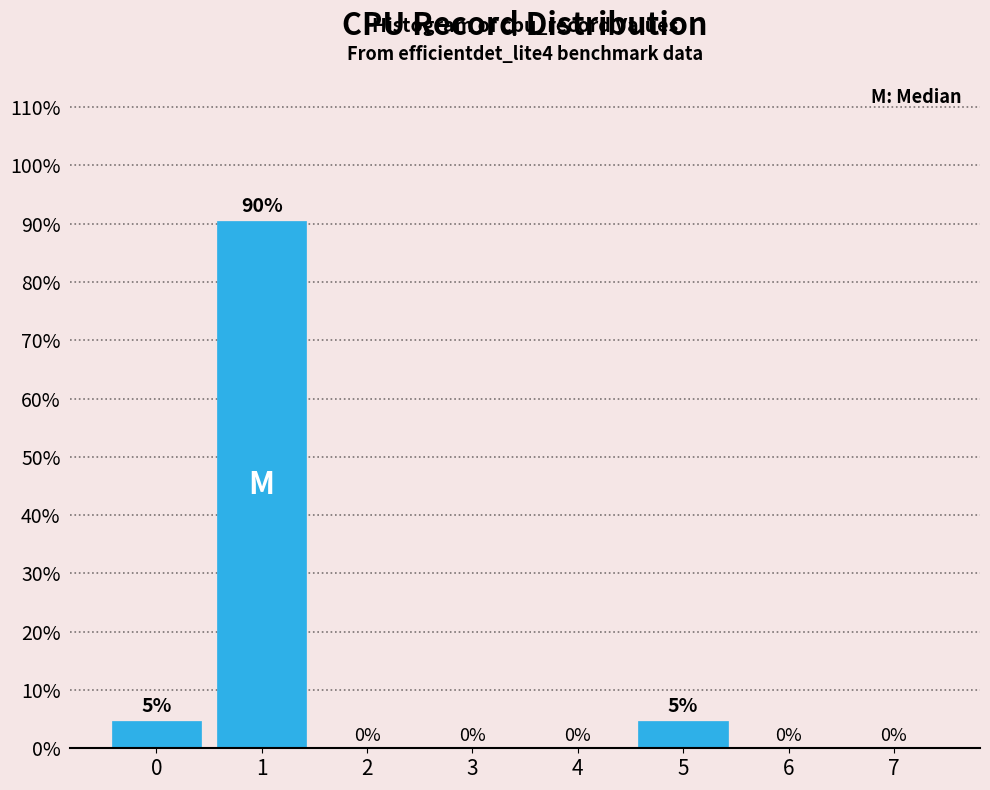

Over which range of the x-axis is the bar tallest?

0.5 to 1.5